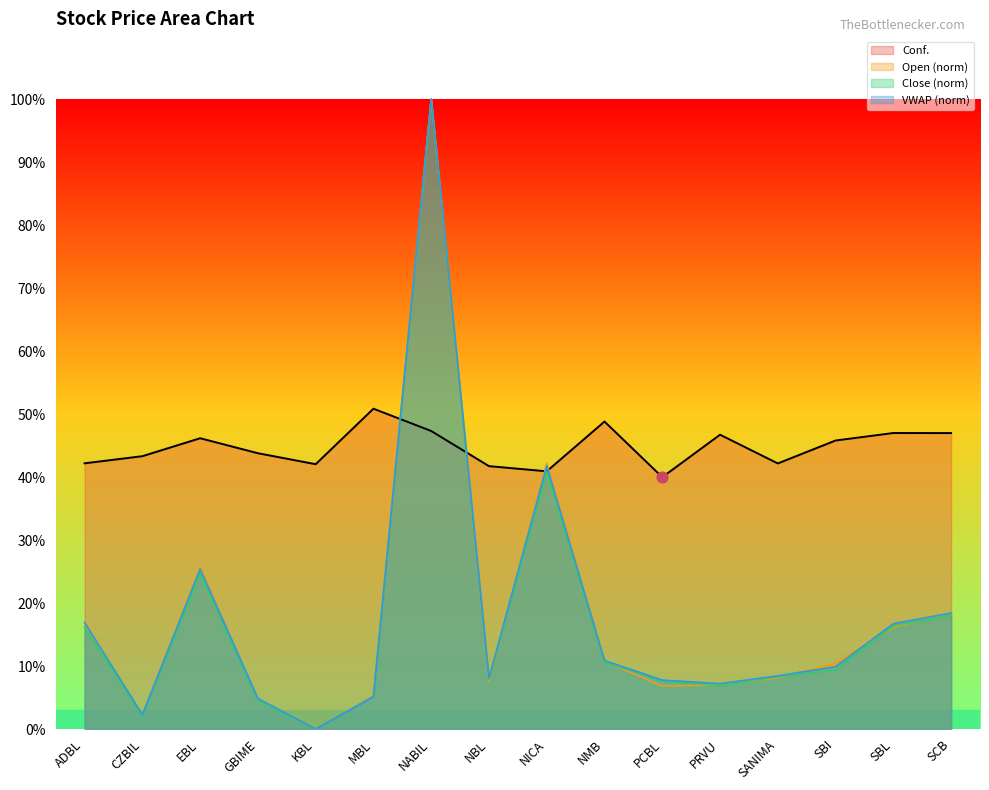

At how many categories does at least one series exceed 31?

16